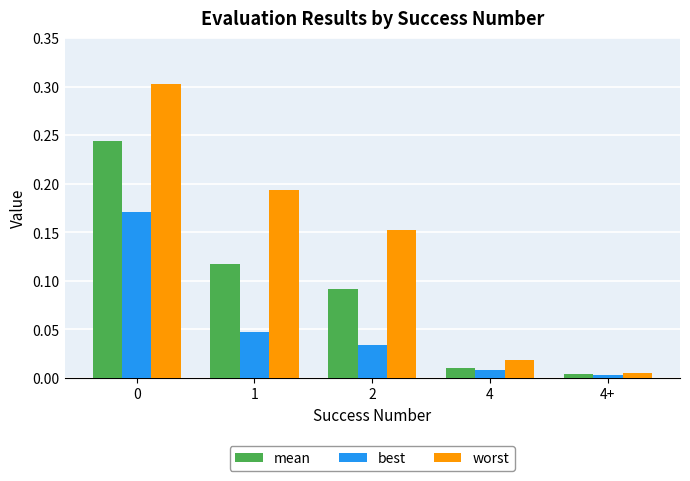

Which series has the widest spread of values?

worst